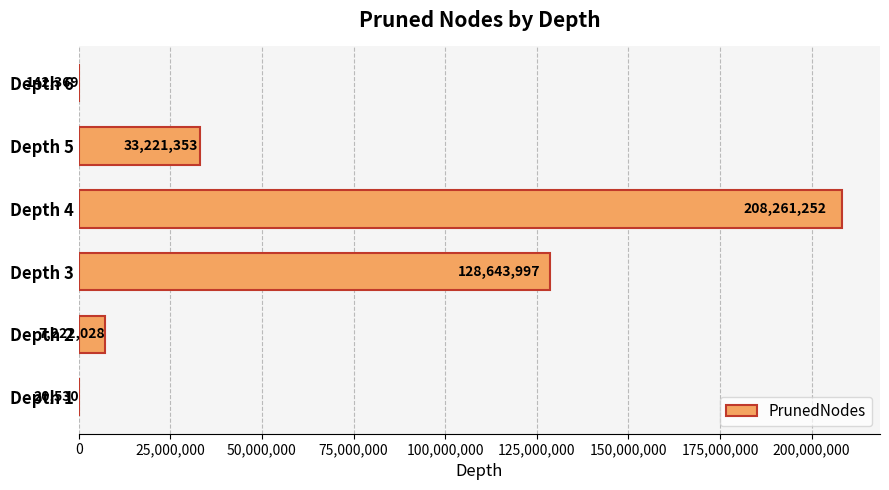

Are the bars horizontal?

Yes